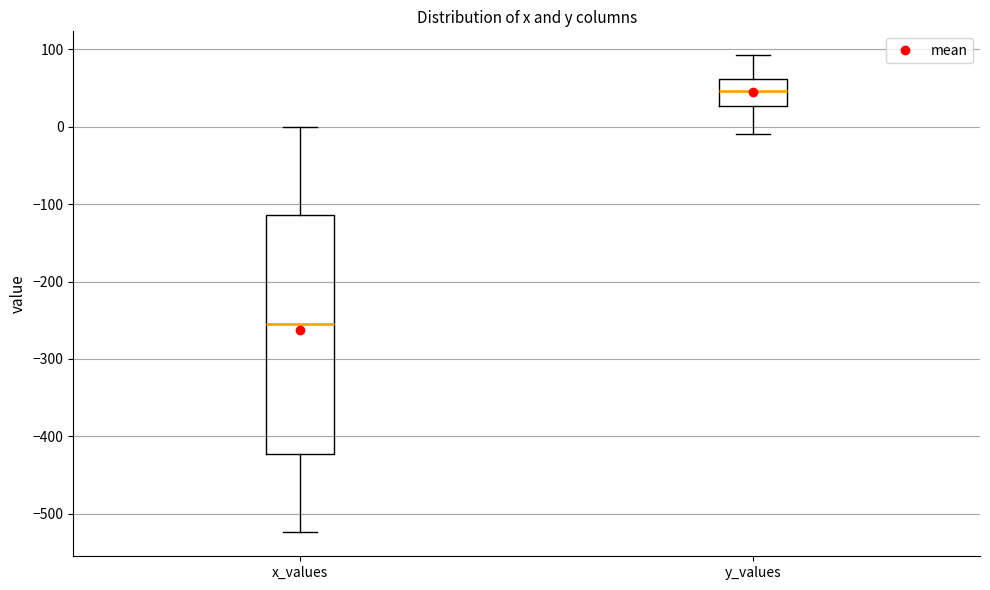

Which box's median line is the highest?

y_values